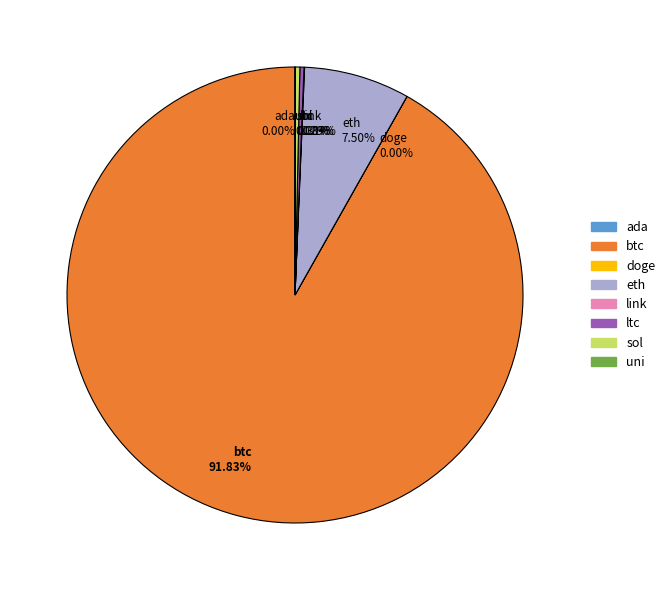

Does btc account for over 50% of the chart?

Yes